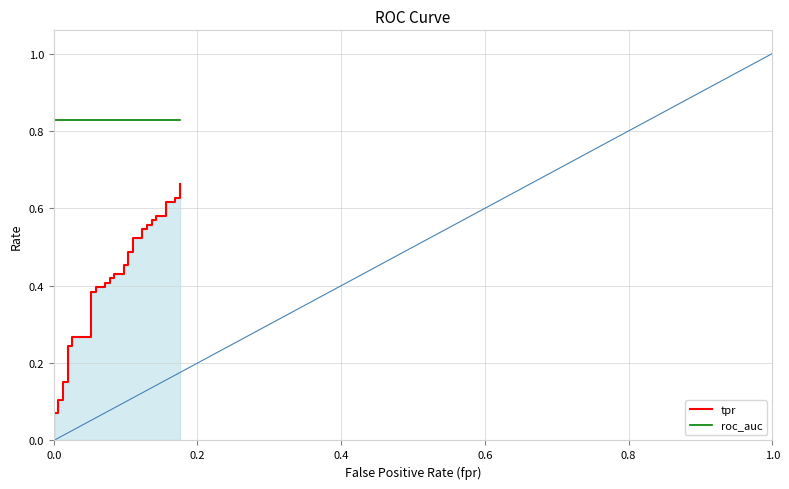

True or false: tpr and roc_auc cross at least once.

False